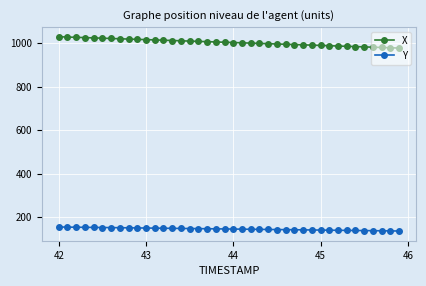

Which series has the largest range (max minus min)?

X